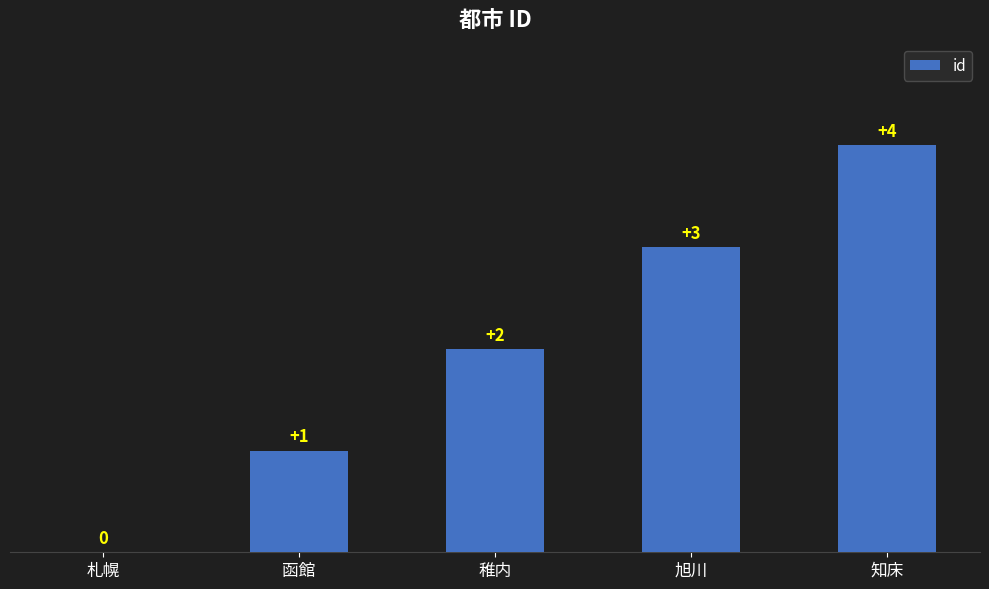

How many values are between 1 and 3?

3